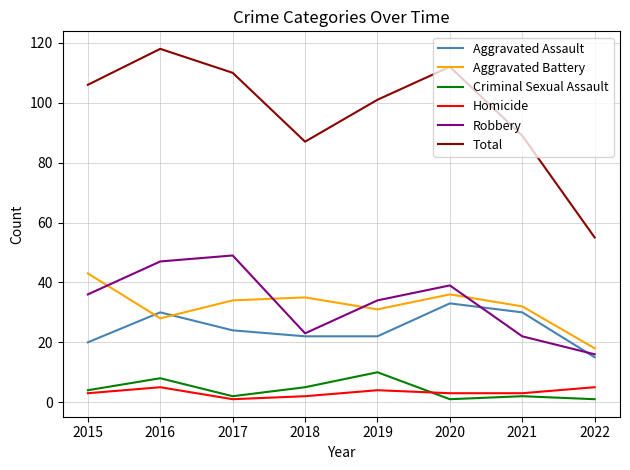

Between 2015 and 2022, which series saw the biggest shift?

Total